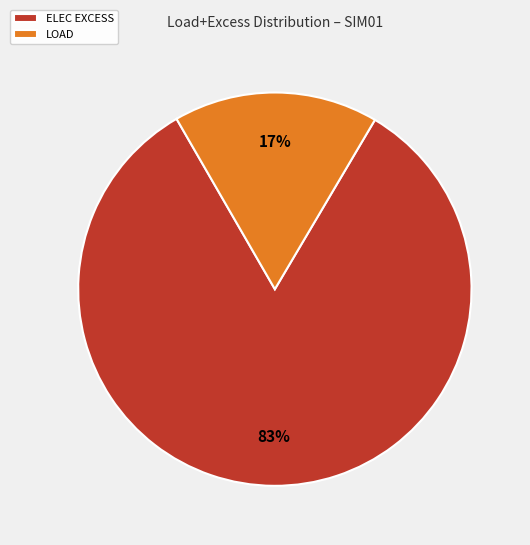

Combined, do ELEC EXCESS and LOAD account for over 50%?

Yes